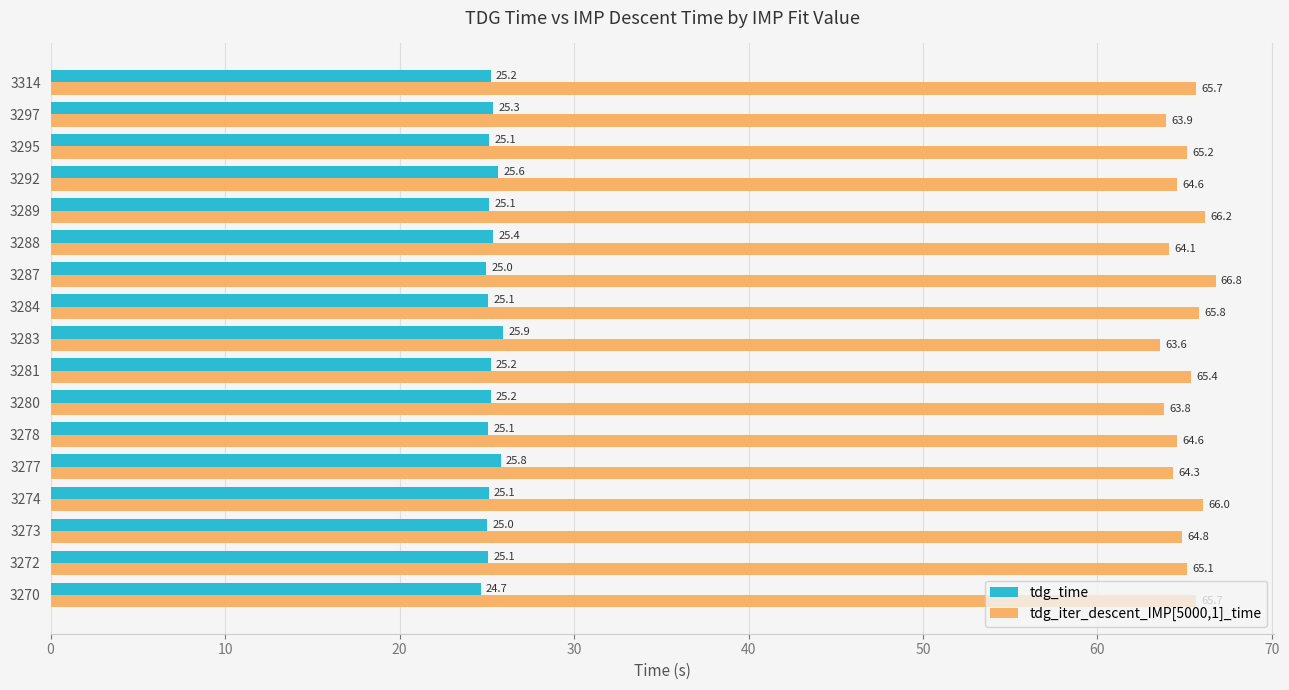

What is the sum of the tdg_iter_descent_IMP[5000,1]_time values at 3281 and 3272?

130.5